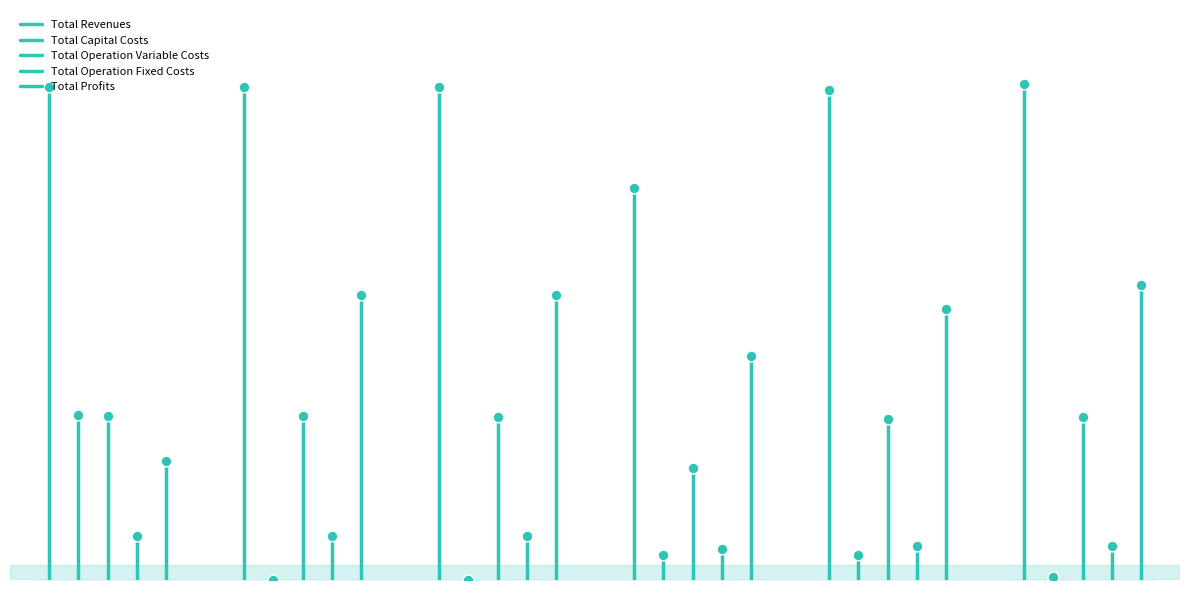

Which series contains the highest Y value?

Total Revenues